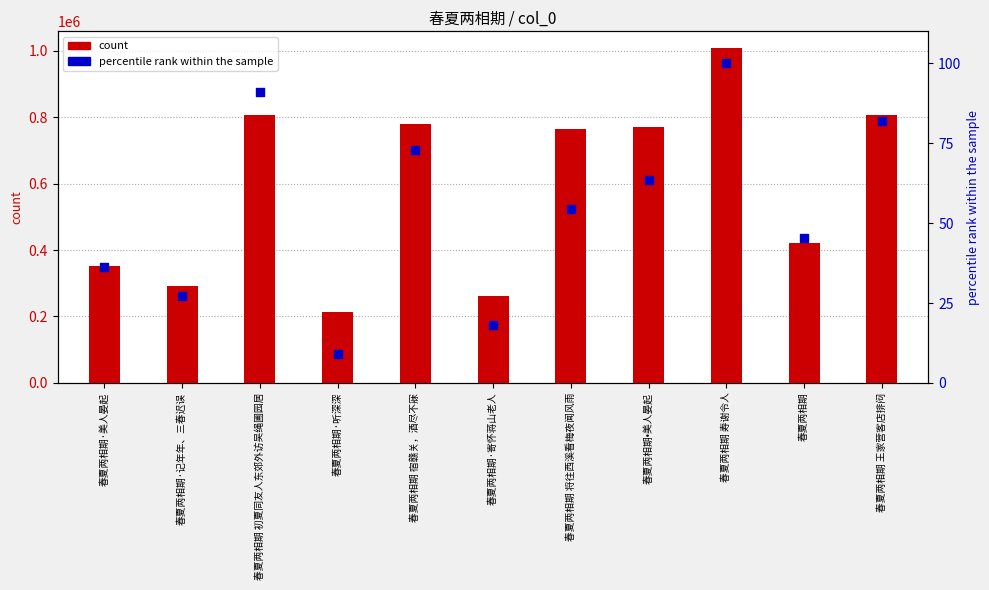

Which series contains the lowest Y value?

percentile rank within the sample